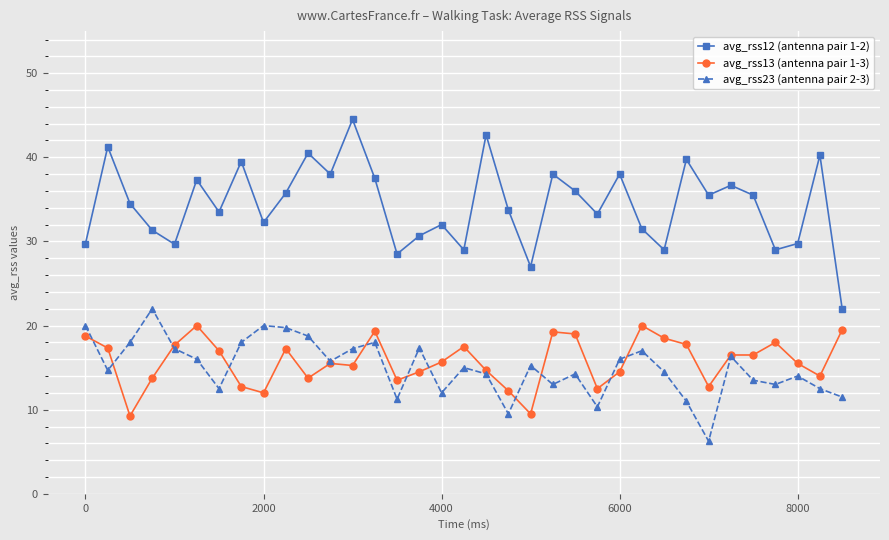

What is the value of the avg_rss12 (antenna pair 1-2) point at the 3rd from the left?

34.5